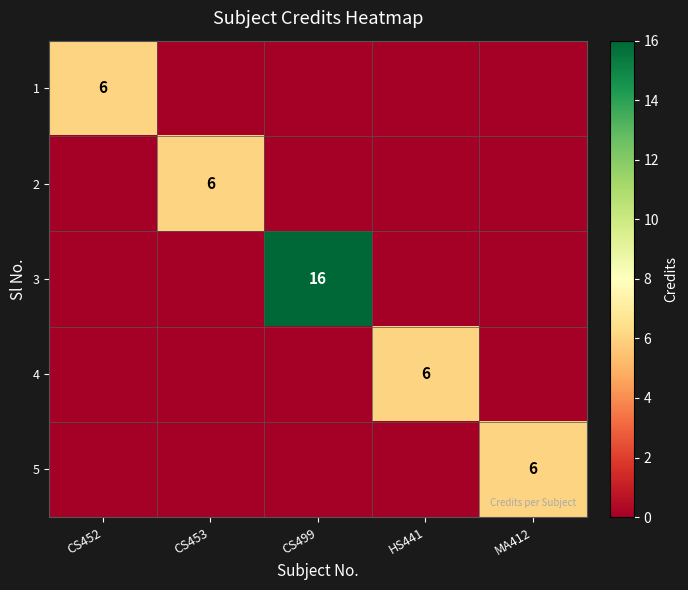

The 2 series shows 9 at CS453. True or false?

False